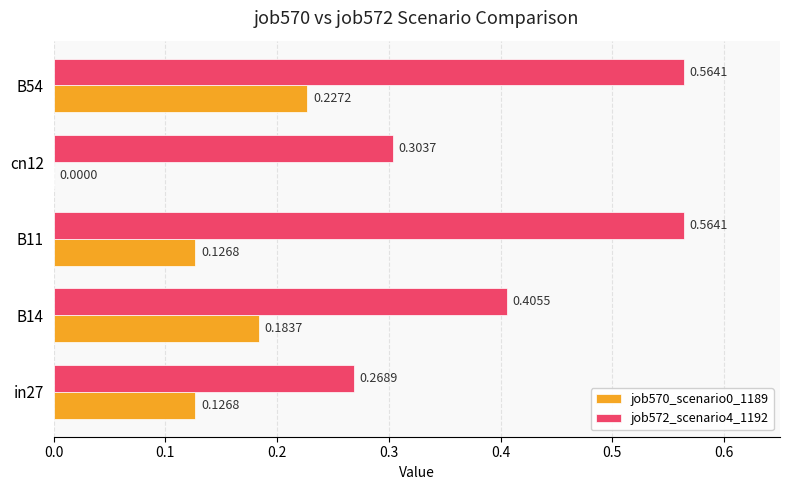

Is the value of job570_scenario0_1189 at B14 greater than the value of job572_scenario4_1192 at B54?

No